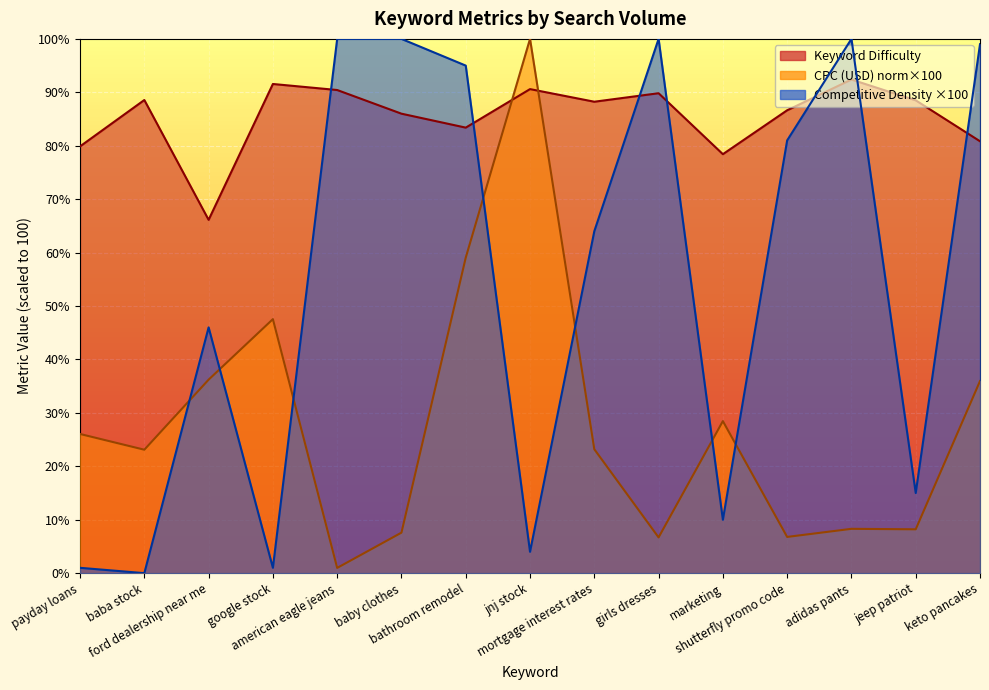

How many interior local valleys does the CPC (USD) series have?

5